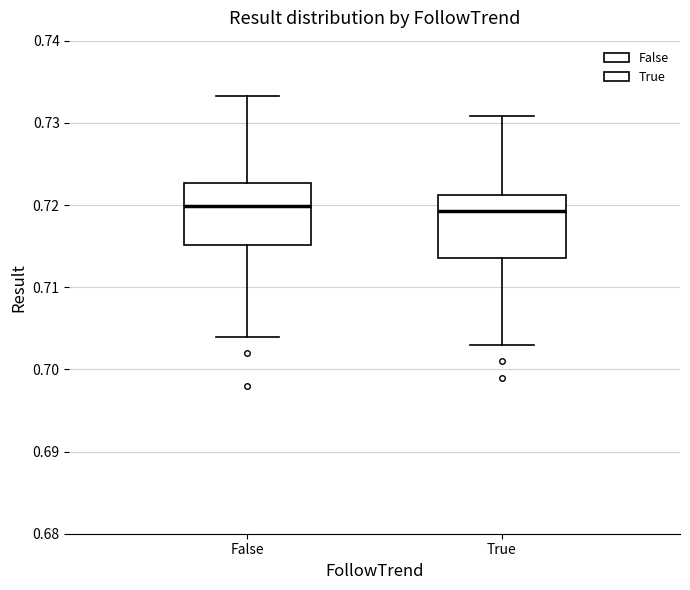

Reading left to right, transcribe this box plot: for each box, give where its median line is, the range the box spans, and where its two whiskers end, as read against the y-axis. The values are not printed on the chart, so give them approximately, as read against the axis.

False: median 0.720, box 0.715 to 0.723, whiskers 0.704 to 0.733
True: median 0.719, box 0.714 to 0.721, whiskers 0.703 to 0.731